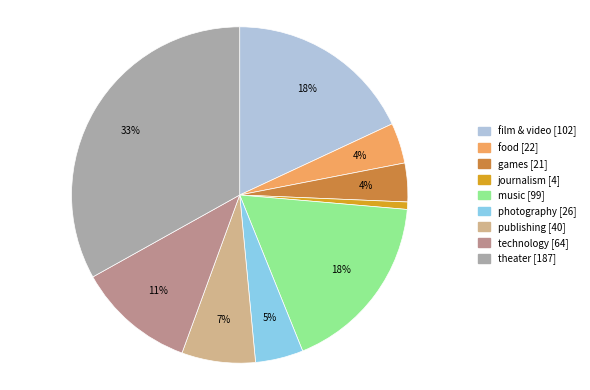

Is it true that publishing is 19% of the pie?

False